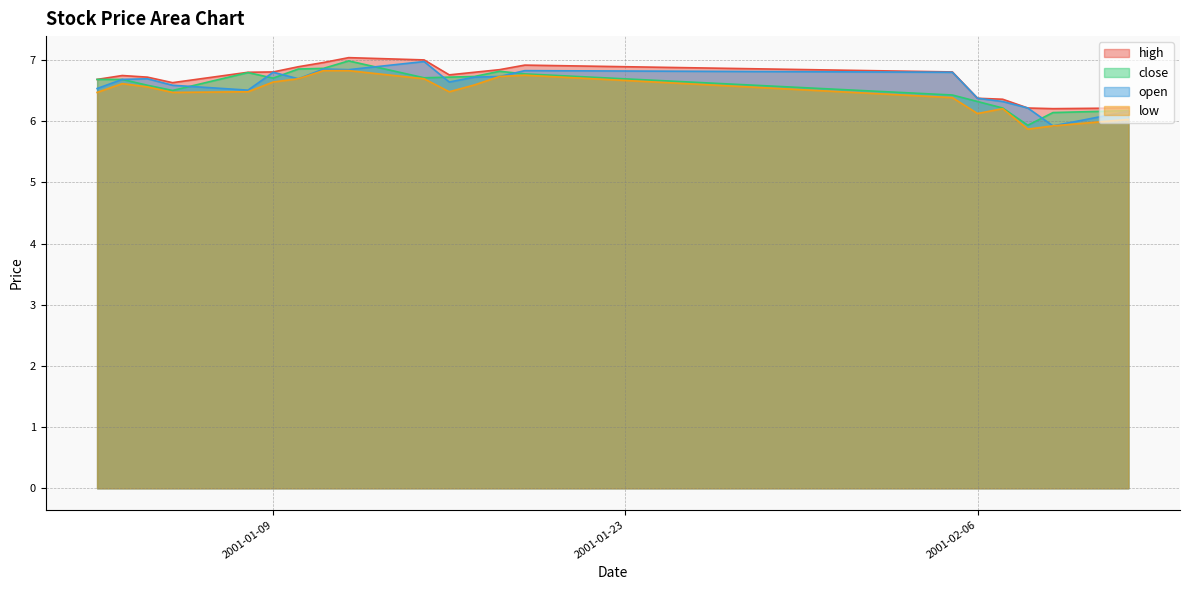

Reading left to right, list all the values displayed in this chart.

high: 6.7	6.7	6.7	6.6	6.8	6.8	6.9	7.0	7.0	7.0	6.8	6.8	6.8	6.9	6.8	6.4	6.4	6.2	6.2	6.2
close: 6.7	6.7	6.6	6.5	6.8	6.7	6.9	6.9	7.0	6.7	6.7	6.7	6.8	6.8	6.4	6.3	6.2	5.9	6.1	6.2
open: 6.5	6.7	6.7	6.6	6.5	6.8	6.7	6.9	6.8	7.0	6.6	6.7	6.7	6.8	6.8	6.4	6.3	6.2	5.9	6.2
low: 6.5	6.6	6.6	6.5	6.5	6.6	6.7	6.8	6.8	6.7	6.5	6.6	6.7	6.8	6.4	6.1	6.2	5.9	5.9	6.0